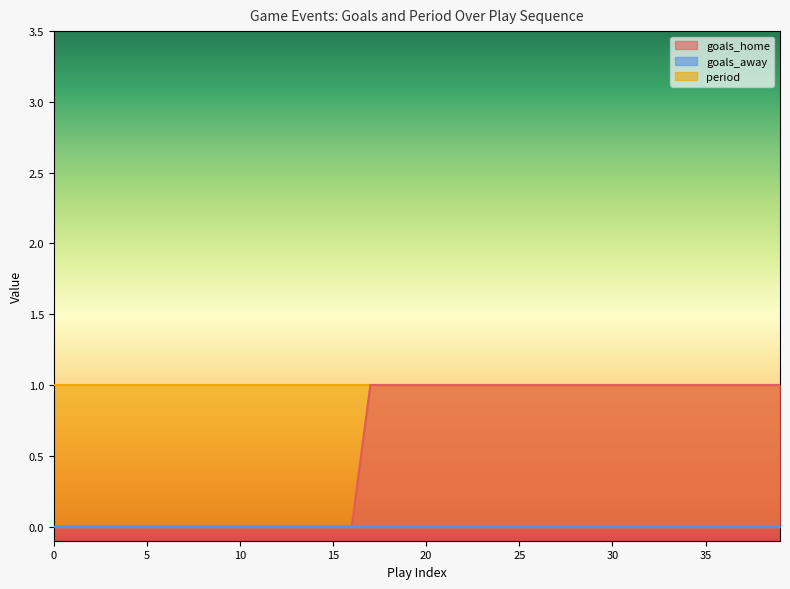

What is the sum of the goals_home values at 10 and 21?

1